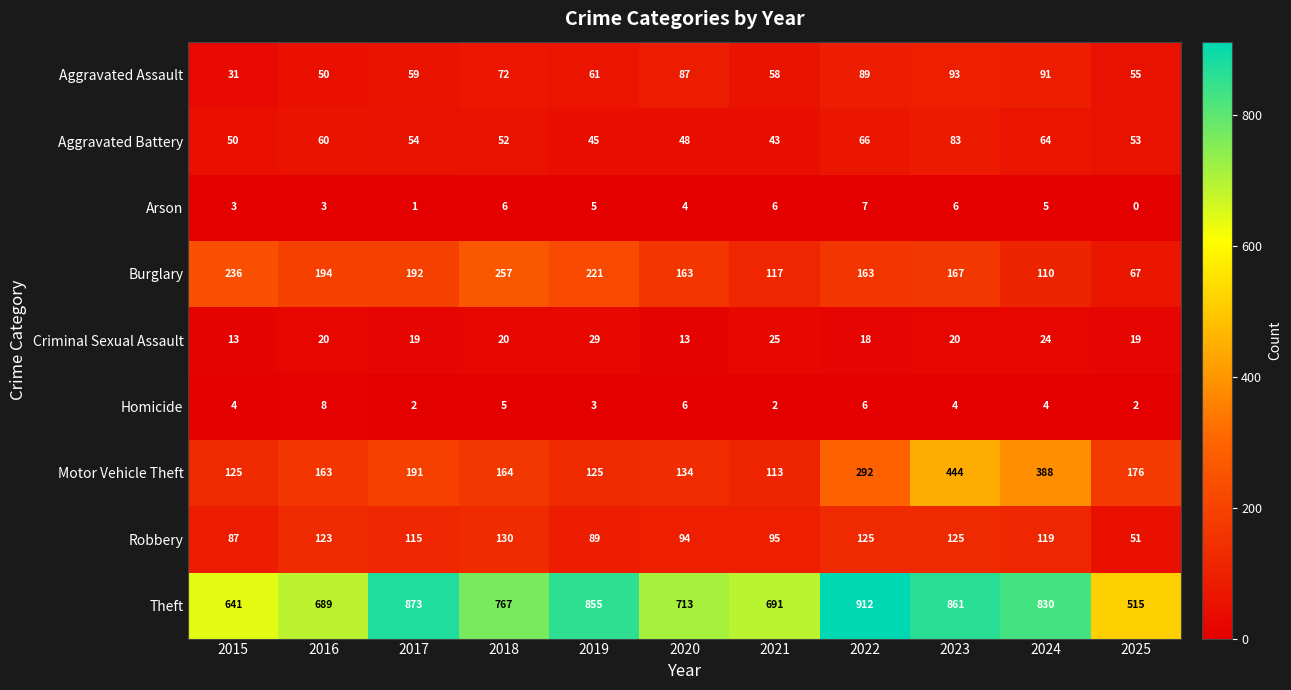

At which category is the sum across all series the highest?

2023